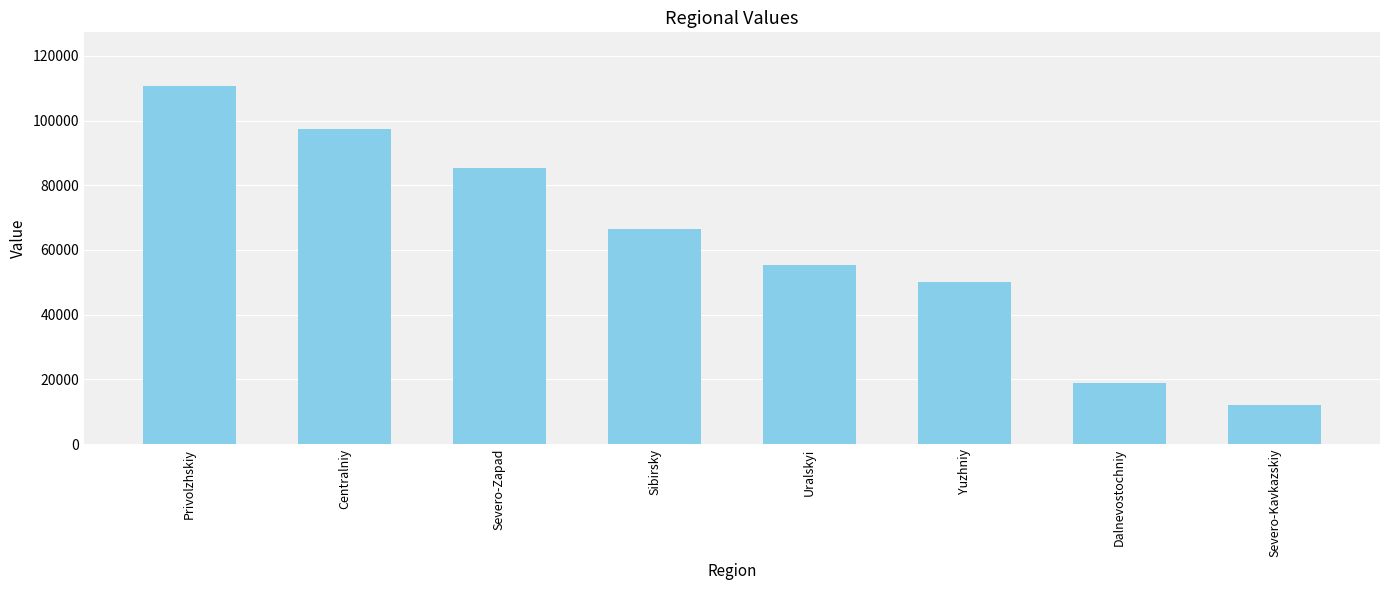

What is the minimum value shown in the chart?

11927